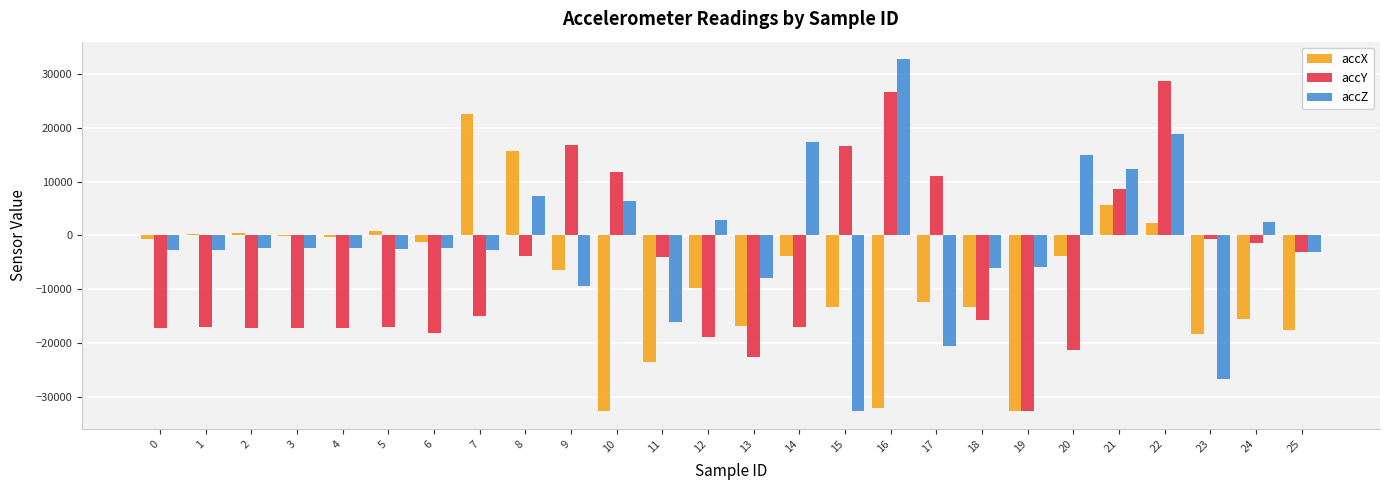

The value of accY at 8 is -3896. True or false?

True